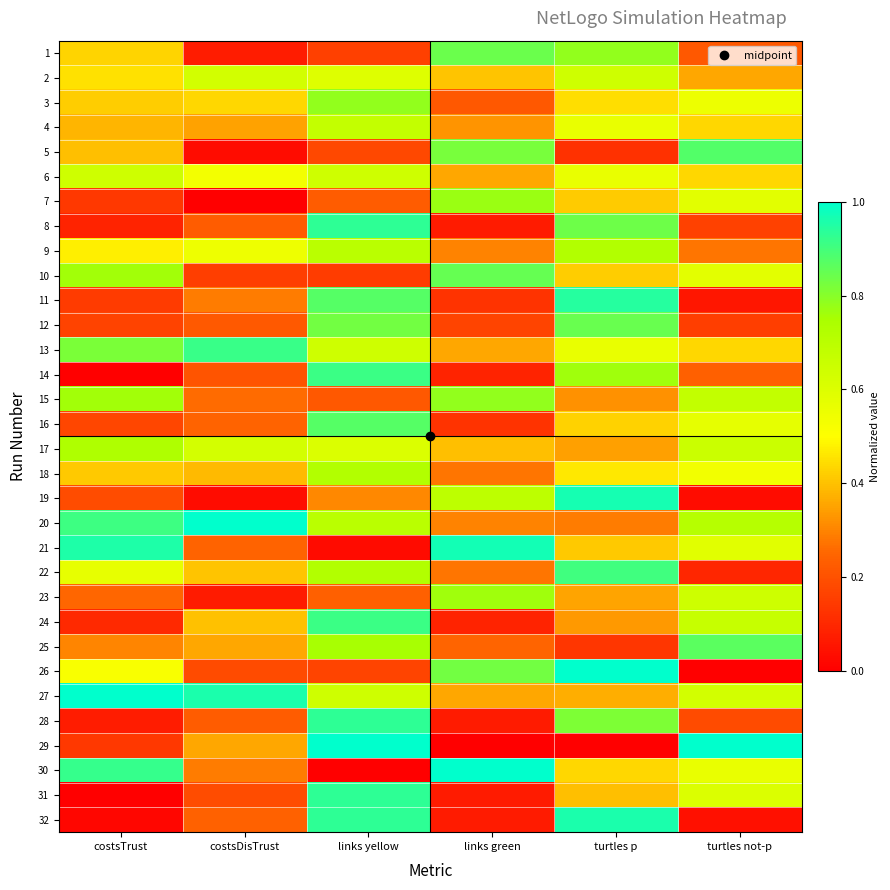

Reading left to right, extract all data points from this chart.

1: costsTrust=0.4	costsDisTrust=0.1	links yellow=0.2	links green=0.8	turtles p=0.8	turtles not-p=0.2
2: costsTrust=0.4	costsDisTrust=0.6	links yellow=0.6	links green=0.4	turtles p=0.6	turtles not-p=0.4
3: costsTrust=0.4	costsDisTrust=0.4	links yellow=0.8	links green=0.2	turtles p=0.4	turtles not-p=0.6
4: costsTrust=0.4	costsDisTrust=0.3	links yellow=0.7	links green=0.3	turtles p=0.6	turtles not-p=0.4
5: costsTrust=0.4	costsDisTrust=0.0	links yellow=0.2	links green=0.8	turtles p=0.1	turtles not-p=0.9
6: costsTrust=0.6	costsDisTrust=0.5	links yellow=0.6	links green=0.4	turtles p=0.6	turtles not-p=0.4
7: costsTrust=0.1	costsDisTrust=0.0	links yellow=0.2	links green=0.8	turtles p=0.4	turtles not-p=0.6
8: costsTrust=0.1	costsDisTrust=0.2	links yellow=0.9	links green=0.1	turtles p=0.8	turtles not-p=0.2
9: costsTrust=0.5	costsDisTrust=0.5	links yellow=0.7	links green=0.3	turtles p=0.7	turtles not-p=0.3
10: costsTrust=0.8	costsDisTrust=0.2	links yellow=0.1	links green=0.9	turtles p=0.4	turtles not-p=0.6
11: costsTrust=0.1	costsDisTrust=0.3	links yellow=0.9	links green=0.1	turtles p=0.9	turtles not-p=0.1
12: costsTrust=0.2	costsDisTrust=0.2	links yellow=0.8	links green=0.2	turtles p=0.8	turtles not-p=0.2
13: costsTrust=0.8	costsDisTrust=0.9	links yellow=0.6	links green=0.4	turtles p=0.6	turtles not-p=0.4
14: costsTrust=0.0	costsDisTrust=0.2	links yellow=0.9	links green=0.1	turtles p=0.8	turtles not-p=0.2
15: costsTrust=0.8	costsDisTrust=0.3	links yellow=0.2	links green=0.8	turtles p=0.3	turtles not-p=0.7
16: costsTrust=0.2	costsDisTrust=0.2	links yellow=0.9	links green=0.1	turtles p=0.4	turtles not-p=0.6
17: costsTrust=0.7	costsDisTrust=0.6	links yellow=0.6	links green=0.4	turtles p=0.3	turtles not-p=0.7
18: costsTrust=0.4	costsDisTrust=0.4	links yellow=0.7	links green=0.3	turtles p=0.5	turtles not-p=0.5
19: costsTrust=0.2	costsDisTrust=0.0	links yellow=0.3	links green=0.7	turtles p=1.0	turtles not-p=0.0
20: costsTrust=0.9	costsDisTrust=1.0	links yellow=0.7	links green=0.3	turtles p=0.3	turtles not-p=0.7
21: costsTrust=1.0	costsDisTrust=0.2	links yellow=0.0	links green=1.0	turtles p=0.4	turtles not-p=0.6
22: costsTrust=0.6	costsDisTrust=0.4	links yellow=0.7	links green=0.3	turtles p=0.9	turtles not-p=0.1
23: costsTrust=0.3	costsDisTrust=0.1	links yellow=0.2	links green=0.8	turtles p=0.4	turtles not-p=0.6
24: costsTrust=0.1	costsDisTrust=0.4	links yellow=0.9	links green=0.1	turtles p=0.3	turtles not-p=0.7
25: costsTrust=0.3	costsDisTrust=0.4	links yellow=0.8	links green=0.2	turtles p=0.1	turtles not-p=0.9
26: costsTrust=0.5	costsDisTrust=0.2	links yellow=0.2	links green=0.8	turtles p=1.0	turtles not-p=0.0
27: costsTrust=1.0	costsDisTrust=1.0	links yellow=0.6	links green=0.4	turtles p=0.4	turtles not-p=0.6
28: costsTrust=0.1	costsDisTrust=0.2	links yellow=0.9	links green=0.1	turtles p=0.8	turtles not-p=0.2
29: costsTrust=0.1	costsDisTrust=0.4	links yellow=1.0	links green=0.0	turtles p=0.0	turtles not-p=1.0
30: costsTrust=0.9	costsDisTrust=0.3	links yellow=0.0	links green=1.0	turtles p=0.4	turtles not-p=0.6
31: costsTrust=0.0	costsDisTrust=0.2	links yellow=0.9	links green=0.1	turtles p=0.4	turtles not-p=0.6
32: costsTrust=0.0	costsDisTrust=0.2	links yellow=0.9	links green=0.1	turtles p=1.0	turtles not-p=0.0